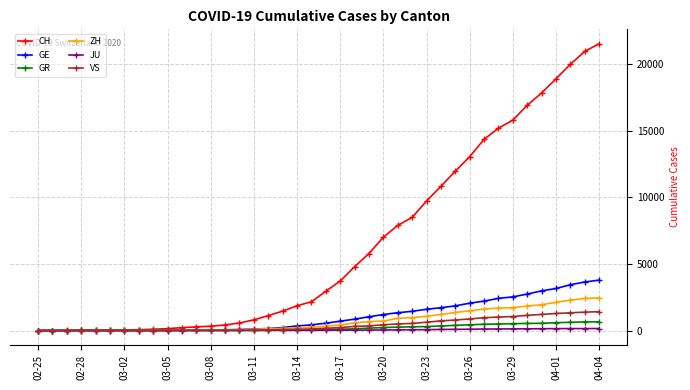

Which series has the widest spread of values?

CH